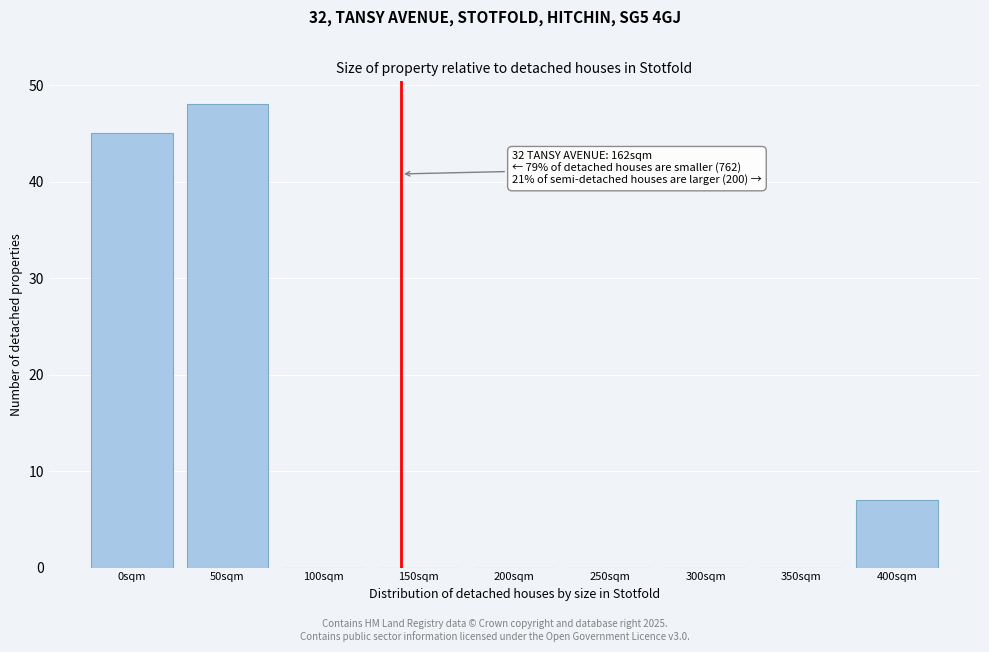

Reading left to right, list all the values displayed in this chart.

0sqm=45	50sqm=48	100sqm=0	150sqm=0	200sqm=0	250sqm=0	300sqm=0	350sqm=0	400sqm=7